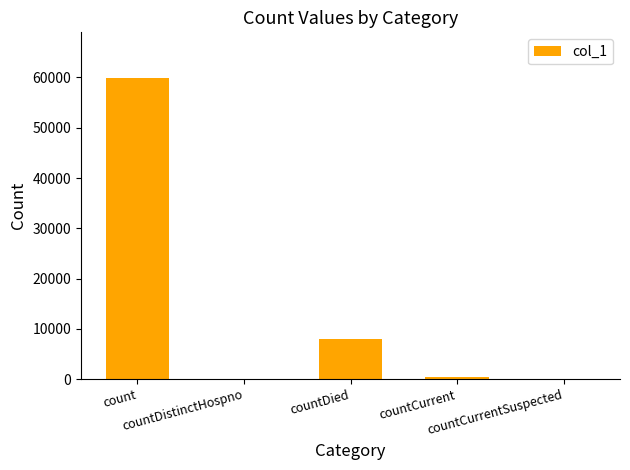

At which label does the data first exceed 486?

count